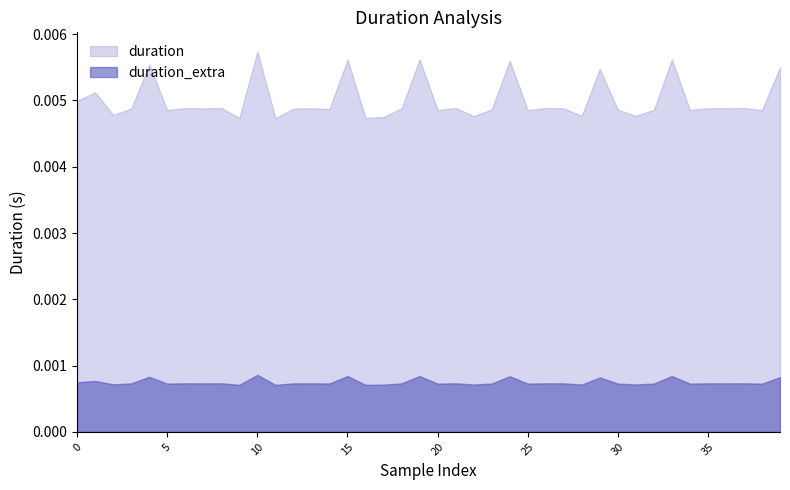

True or false: duration_extra and duration cross at least once.

False